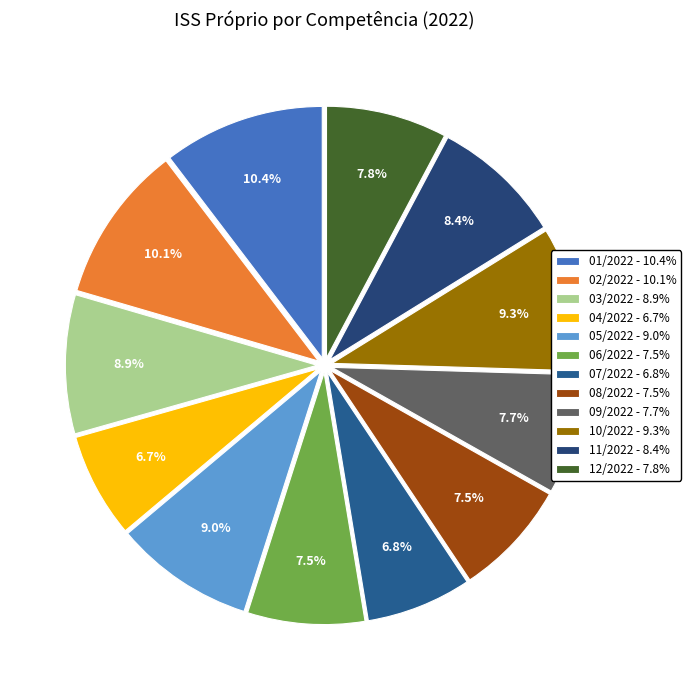

Is there any slice that represents more than half of the pie?

No